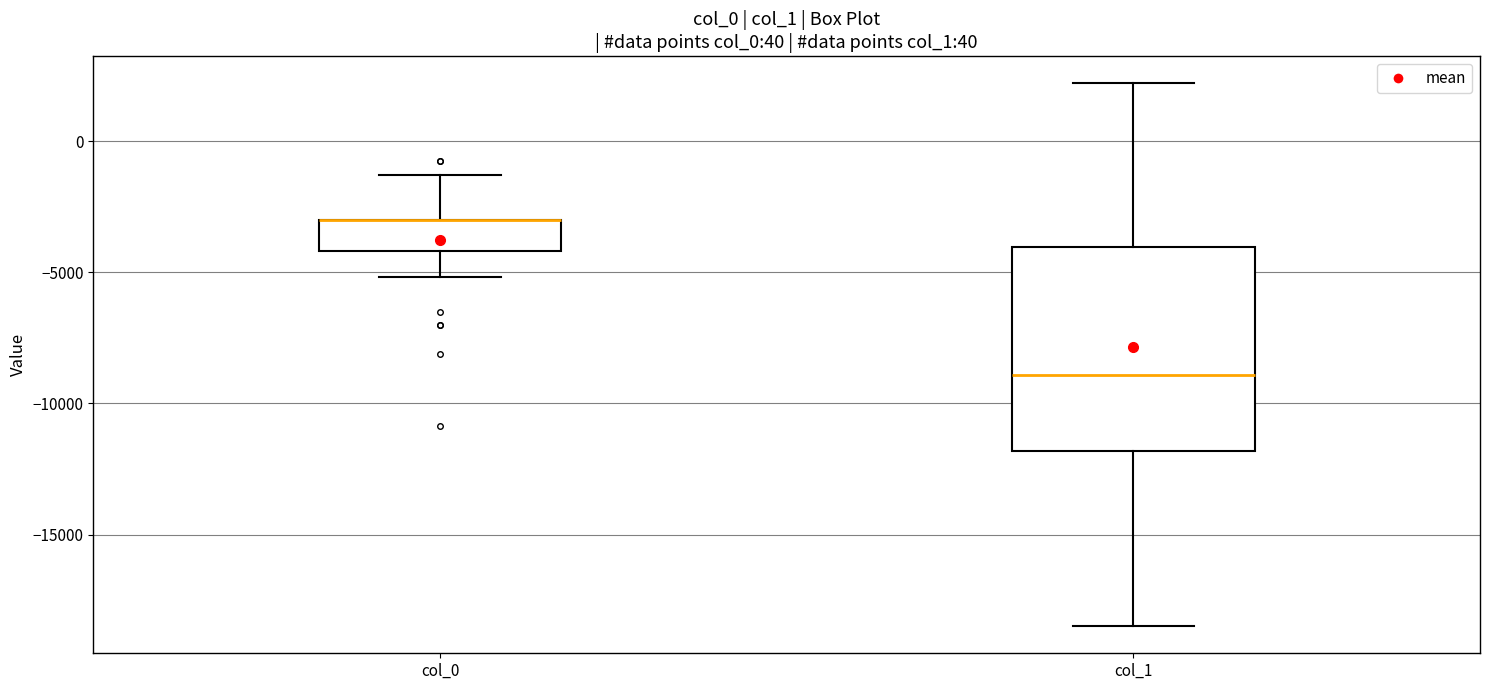

Reading left to right, read every box against the y-axis: the position of its median line, the range the box covers, and the ends of its whiskers. The values are not printed on the chart, so give them approximately, as read against the axis.

col_0: median -3000 (drawn on the box's upper edge), box -4000 to -3000, whiskers -5000 to -1500
col_1: median -9000, box -12000 to -4000, whiskers -18500 to 2000